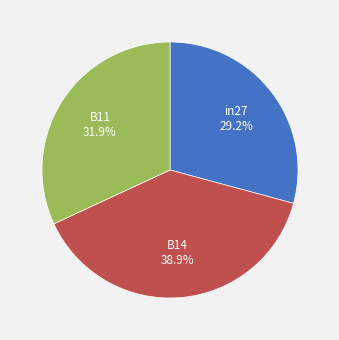

How many segments does this pie chart have?

3